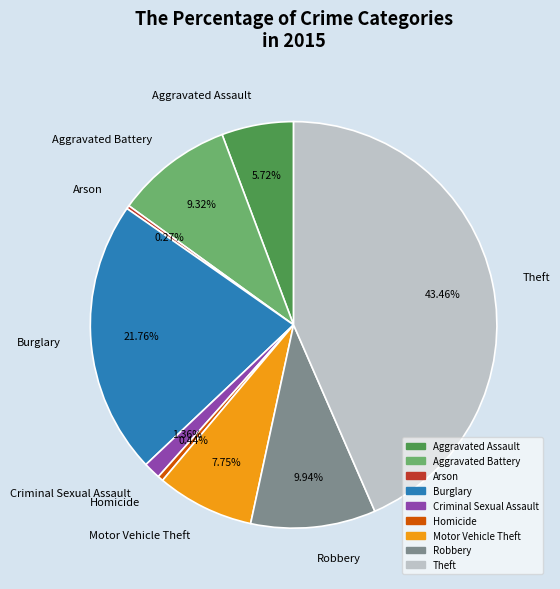

What is the largest slice in the pie chart?

Theft